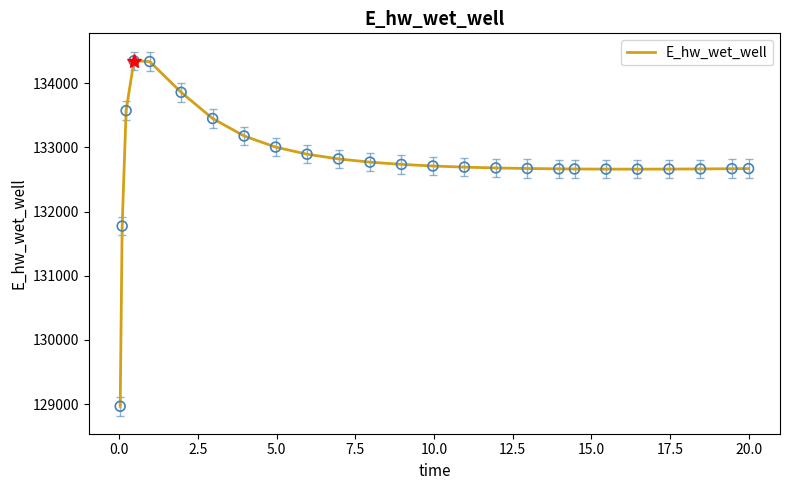

What is the difference between the maximum and minimum values?

5382.9